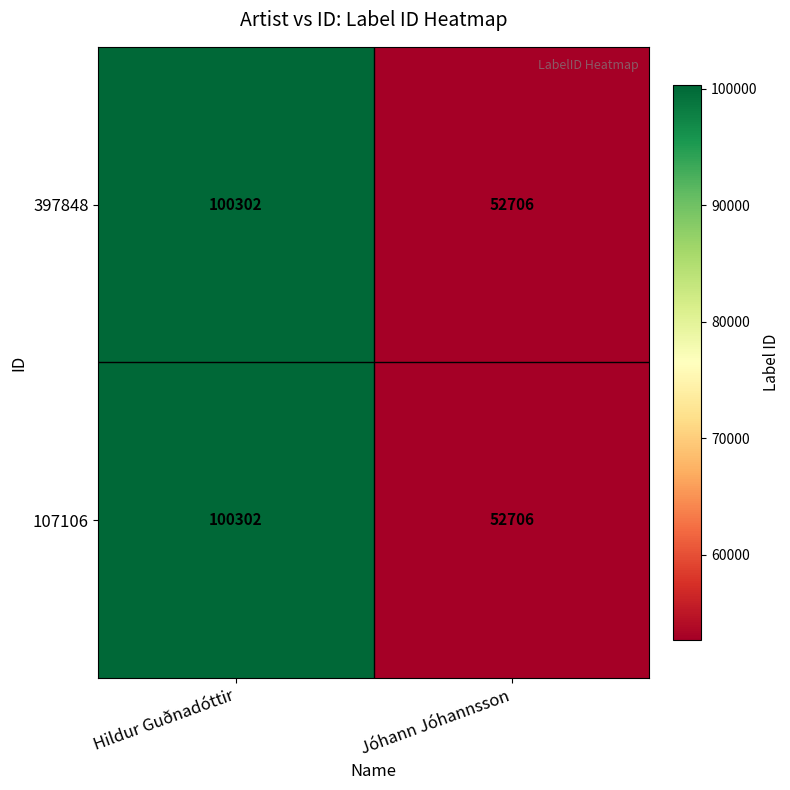

True or false: 397848 has a value of 100302 at Hildur Guðnadóttir.

True